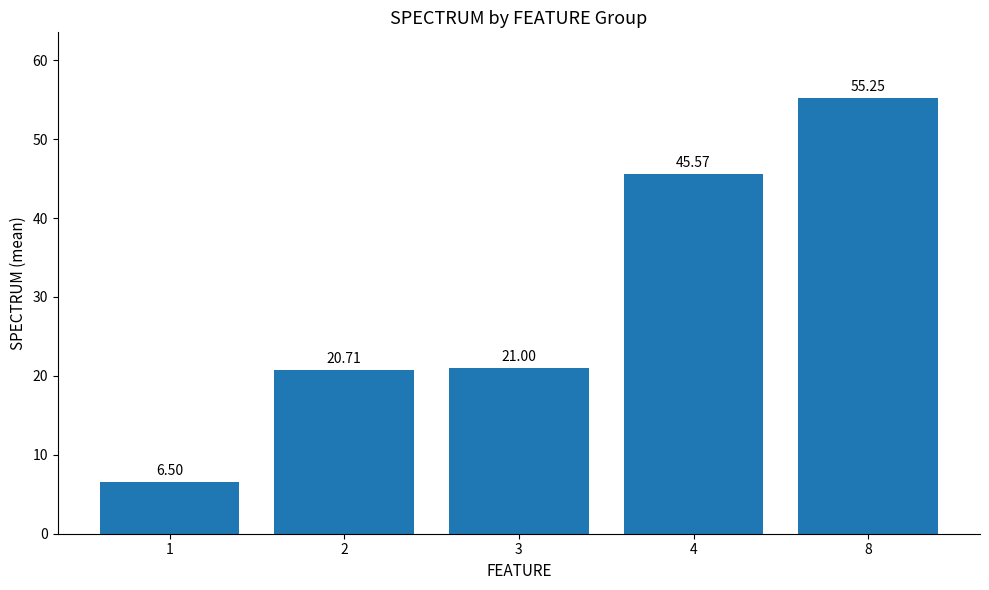

What is the average value?

29.8